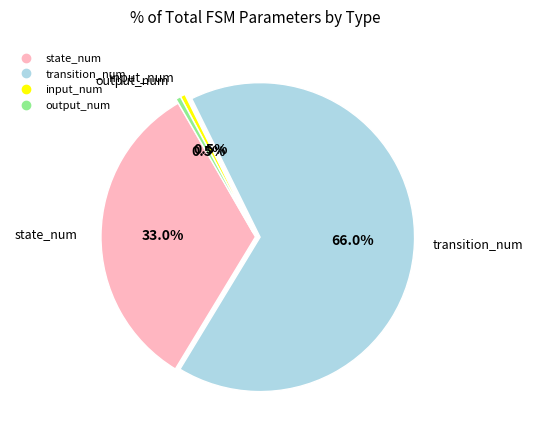

To the nearest percent, what is the average slice percentage?

25%